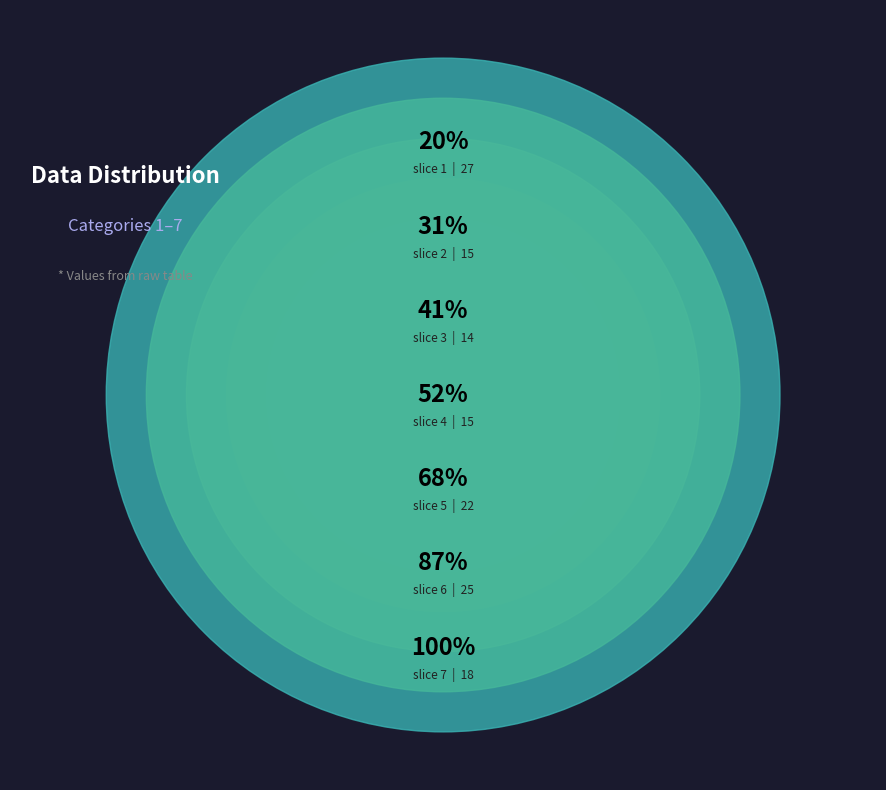

Do 5 and 1 together represent more than half of the pie?

No